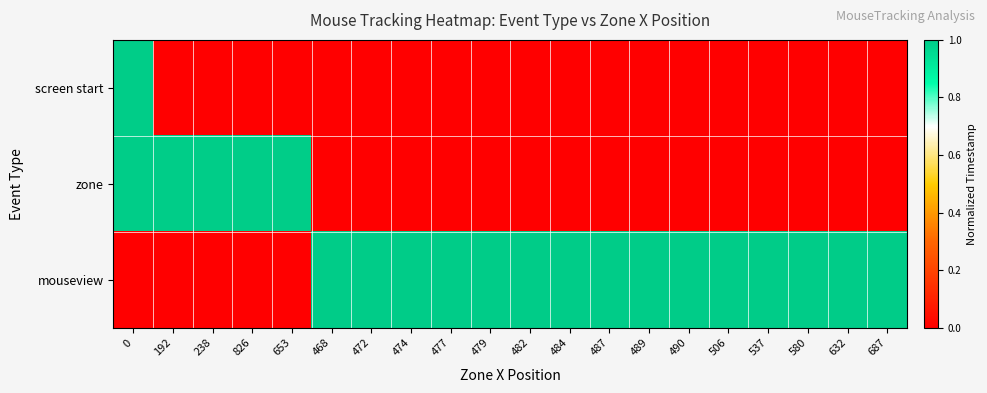

List the series in order of their peak value, lowest first.

screen start, zone, mouseview